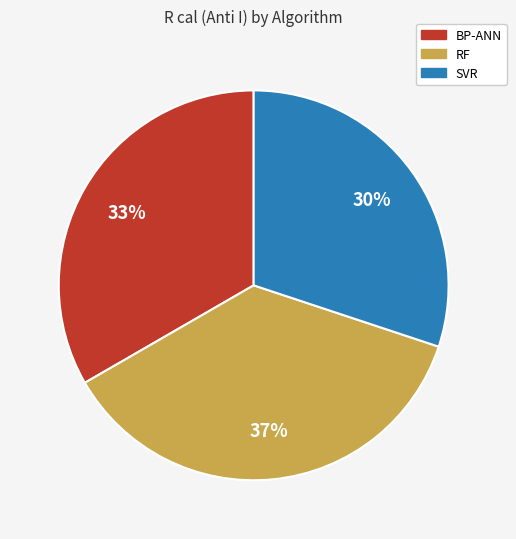

Do SVR and RF together represent more than half of the pie?

Yes